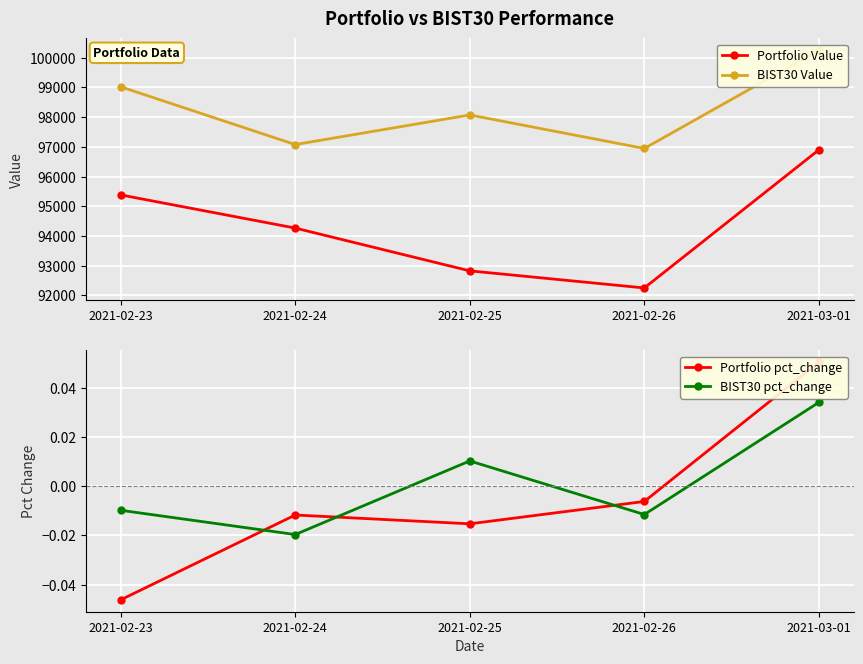

How many series are shown in this chart?

4